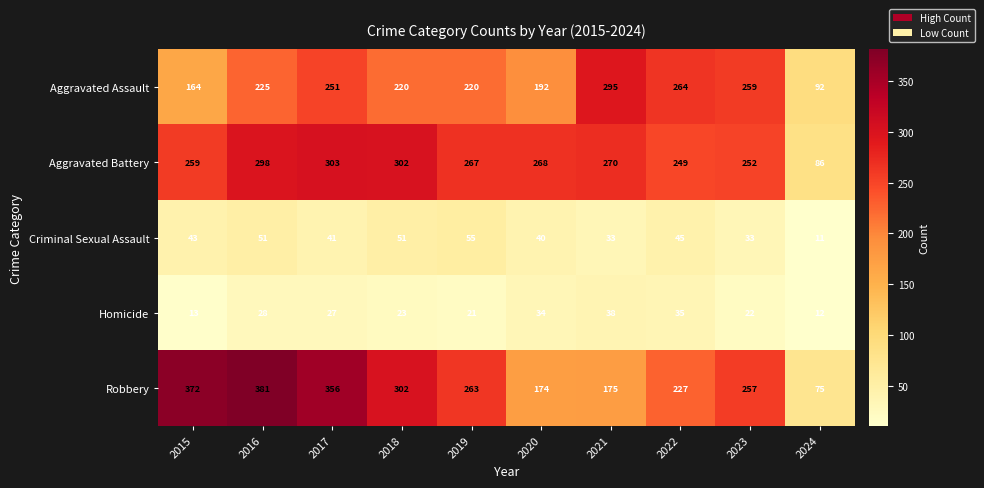

At which label does Robbery first exceed 263?

2015